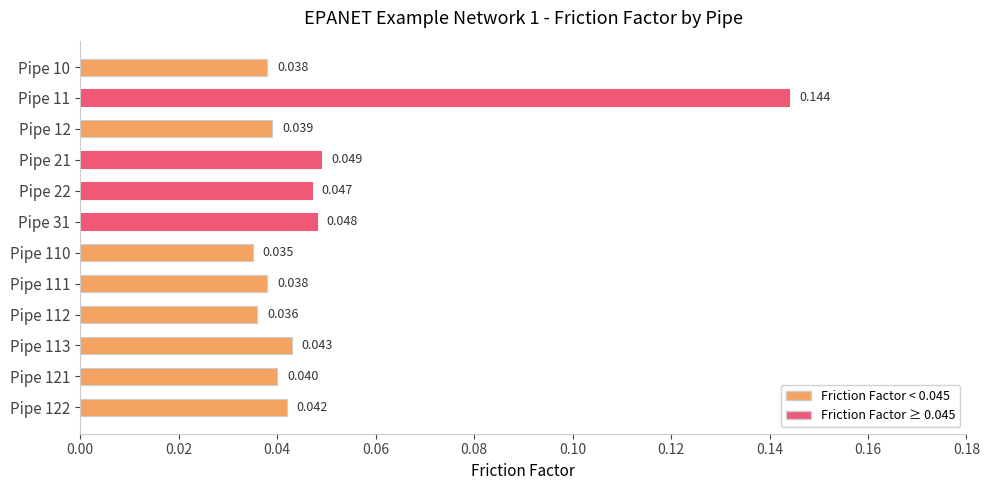

How many bars are there in total?

12